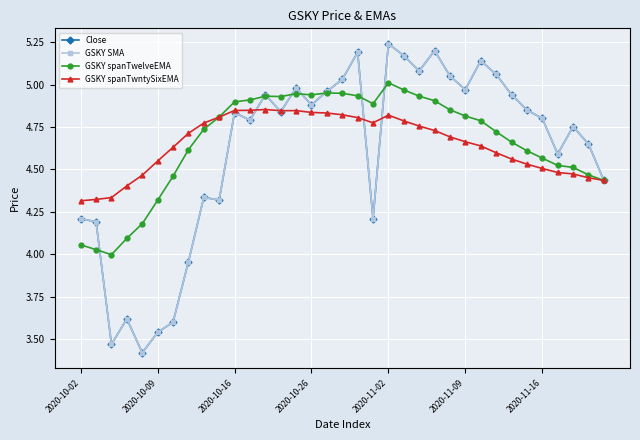

Does the chart have visible grid lines?

Yes